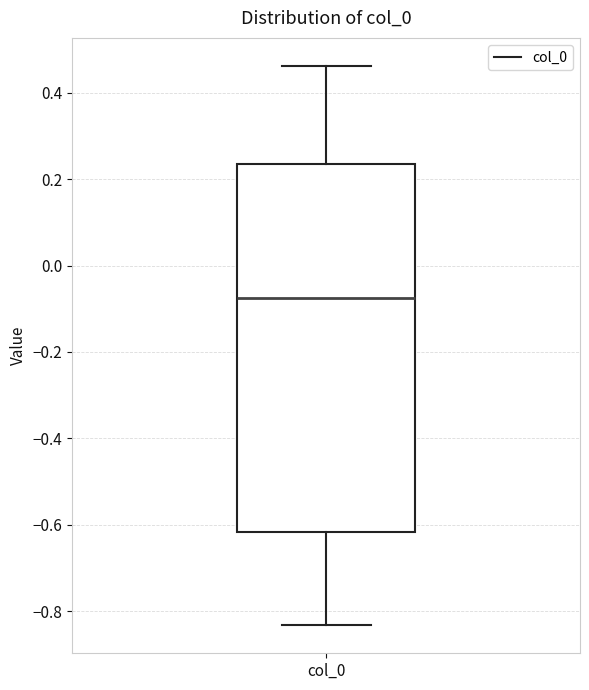

Read this box plot against the y-axis: the position of the median line, the range covered by the box, and the ends of both whiskers. The values are not printed on the chart, so give them approximately, as read against the axis.

median -0.08, box -0.62 to 0.24, whiskers -0.84 to 0.46